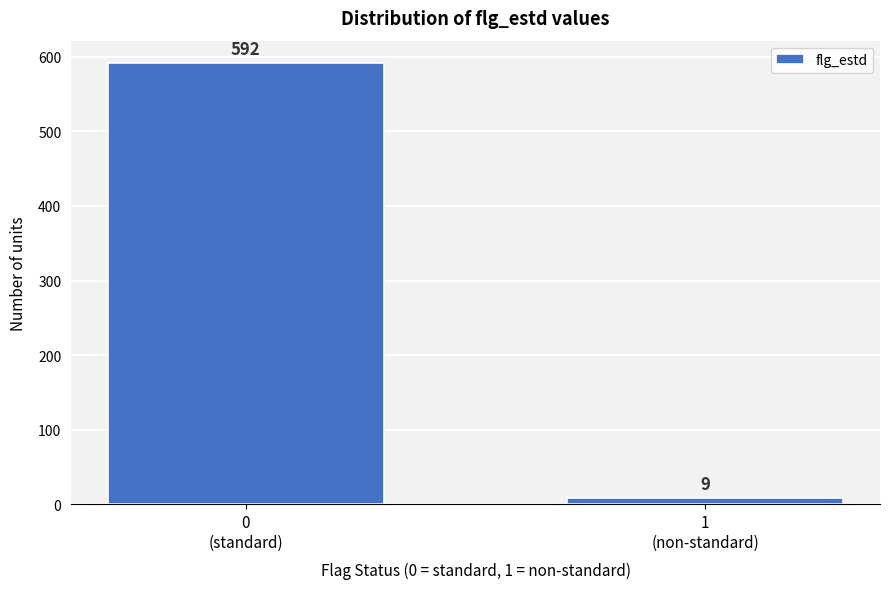

Reading left to right, extract all data points from this chart.

592	9